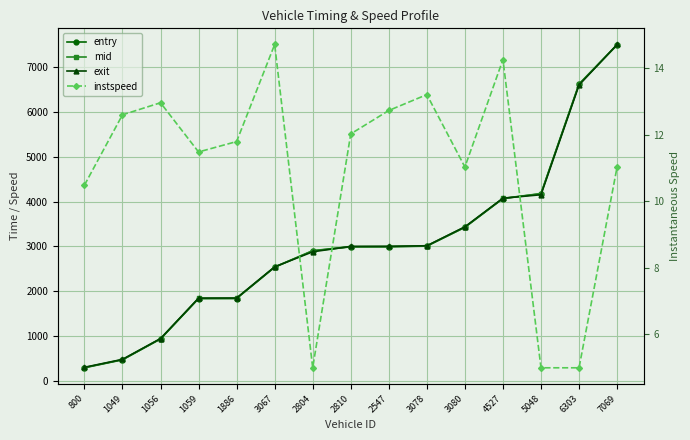

Is the value of instspeed at 4527 greater than the value of mid at 3078?

No